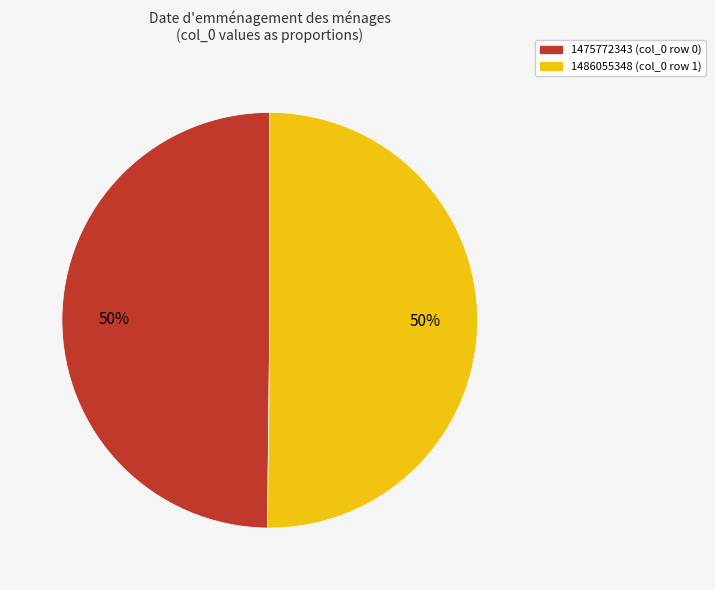

What is the ratio of the value at 1475772343 (col_0 row 0) to the value at 1486055348 (col_0 row 1)?

1.0